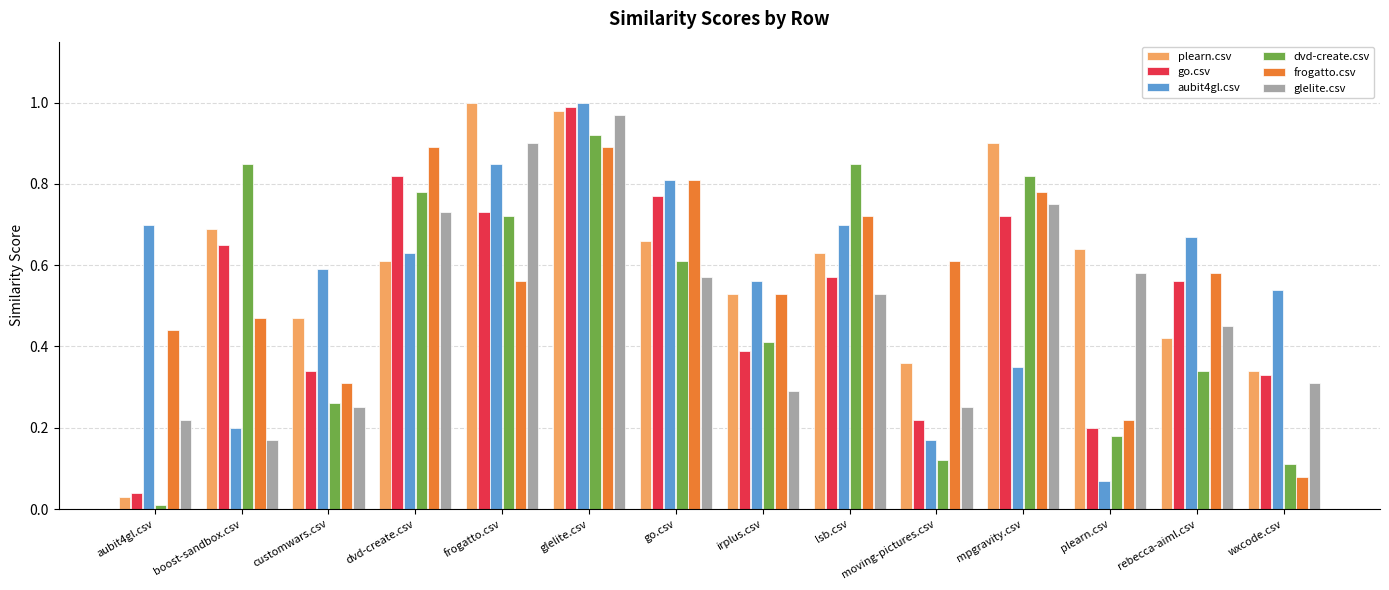

At which category does the chart reach its minimum across all series?

aubit4gl.csv